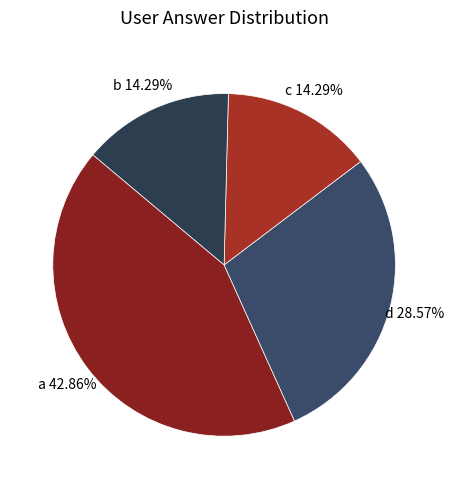

Do a and b together represent more than half of the pie?

Yes